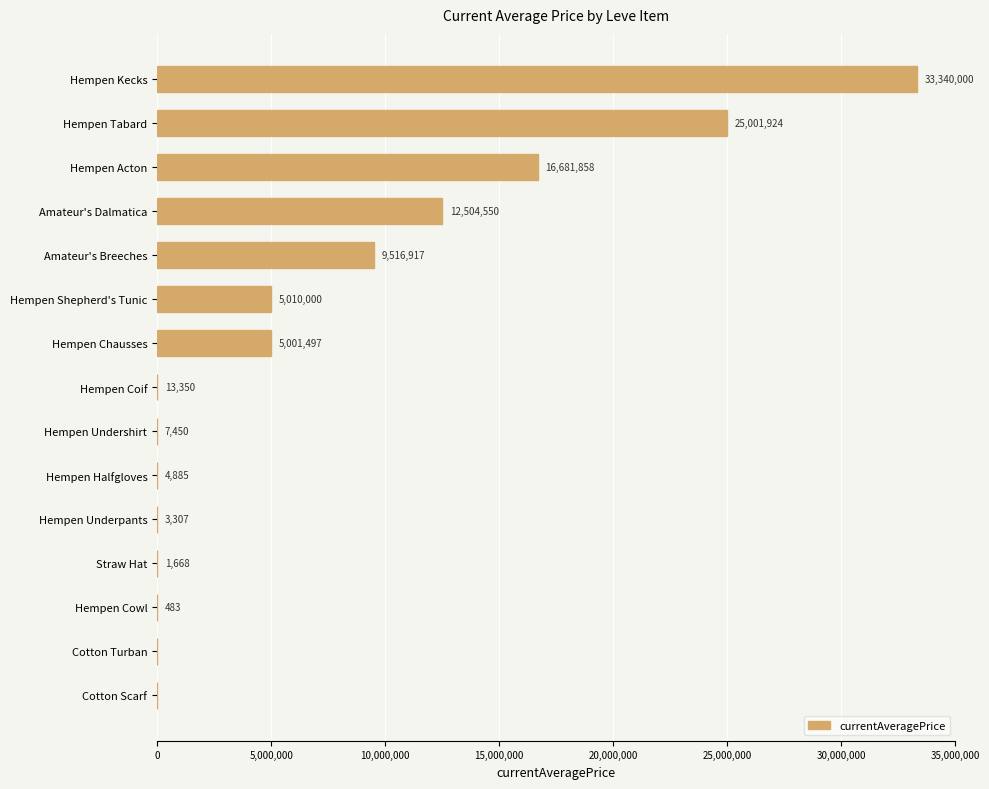

Which has a higher value, Hempen Chausses or Hempen Cowl?

Hempen Chausses